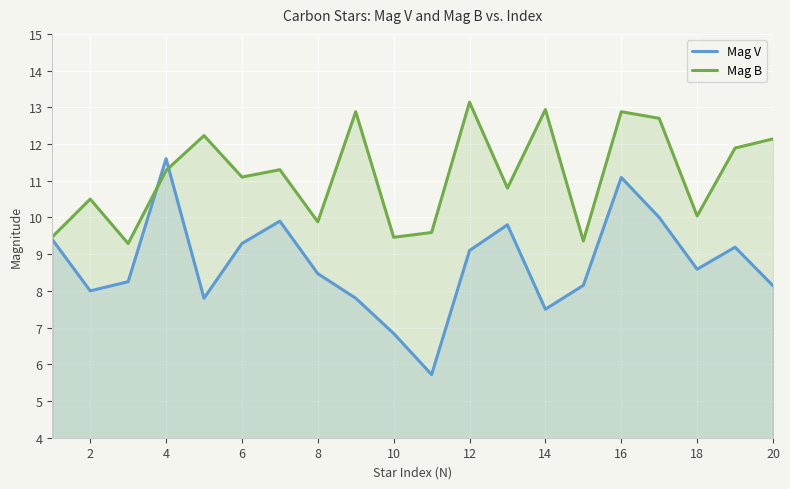

The value of Mag B at 4 is 11.3. True or false?

True